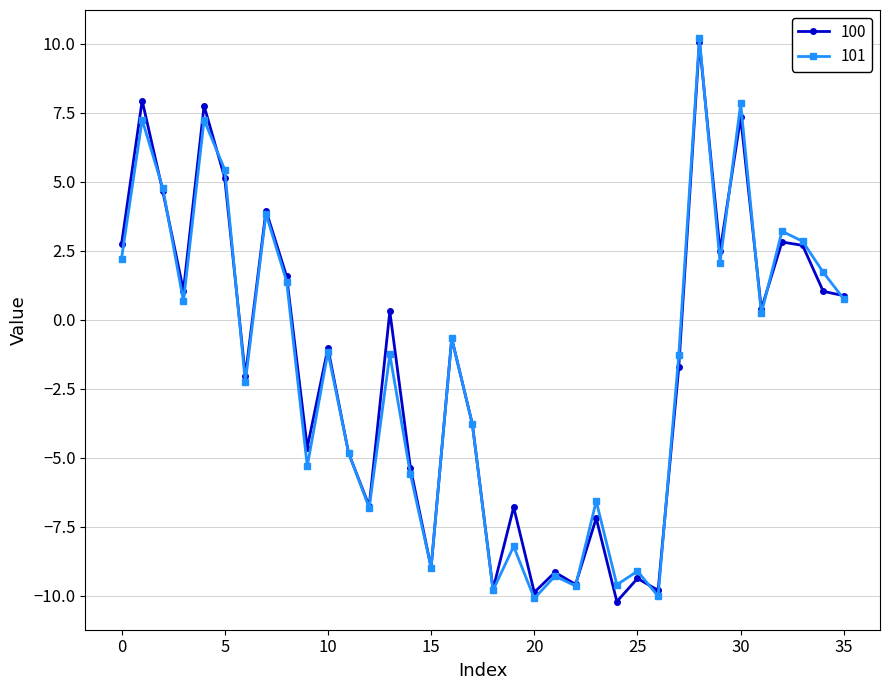

What is the value of the 100 point at the 28th from the left?

-1.7